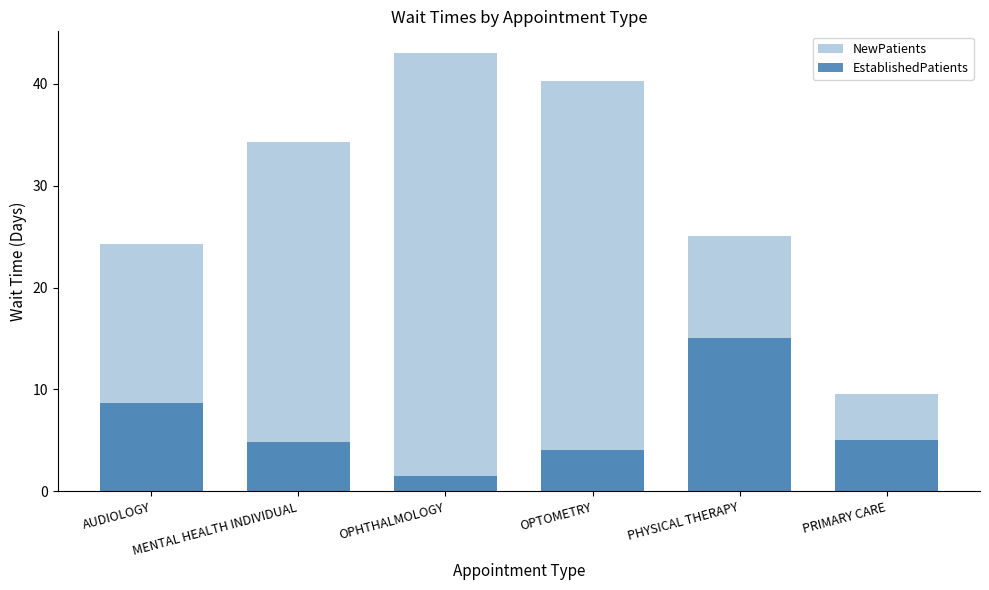

What are all the series names shown in the legend?

NewPatients, EstablishedPatients